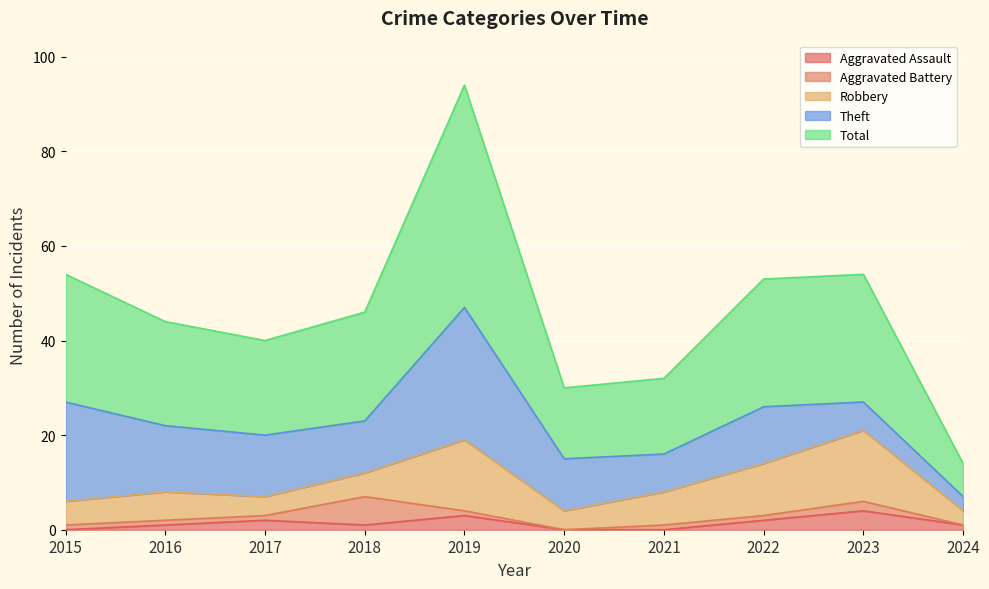

What is the difference between the maximum and minimum values in the Aggravated Assault series?

4